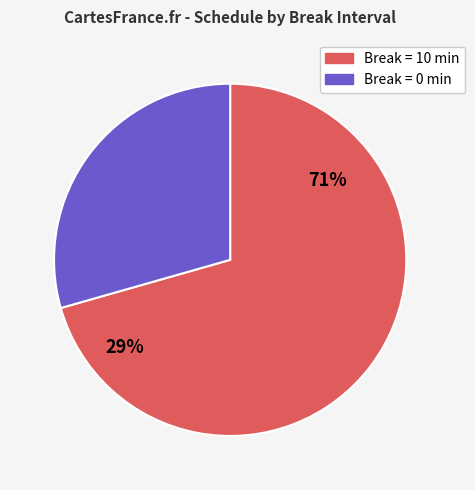

Between 10 and 0, which is larger?

10